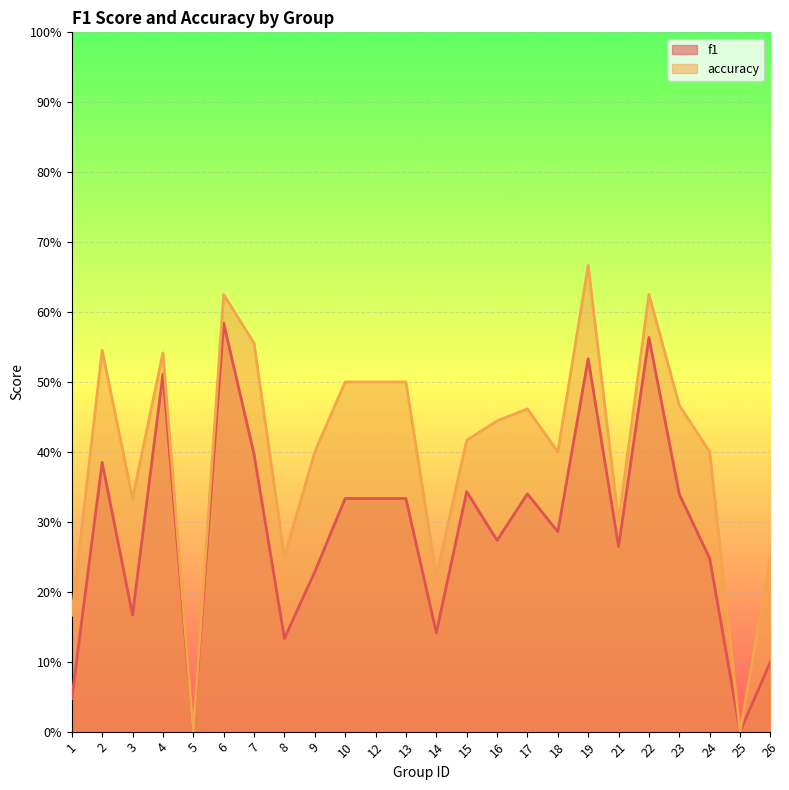

Is the value of f1 at 18 greater than the value of accuracy at 21?

No